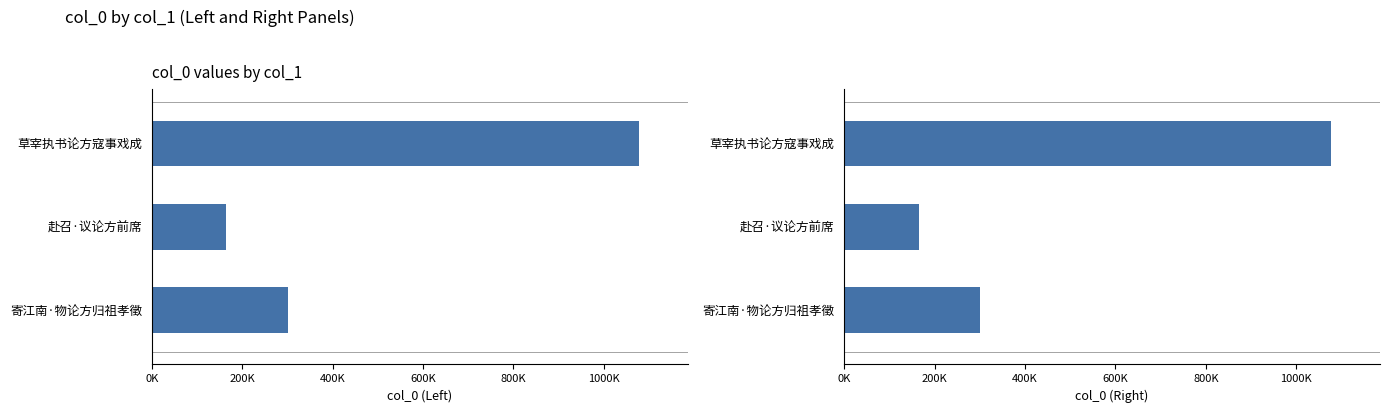

Reading left to right, transcribe all the data shown in this chart.

col_0 (Left): 1077471	165081	300895
col_0 (Right): 1077471	165081	300895